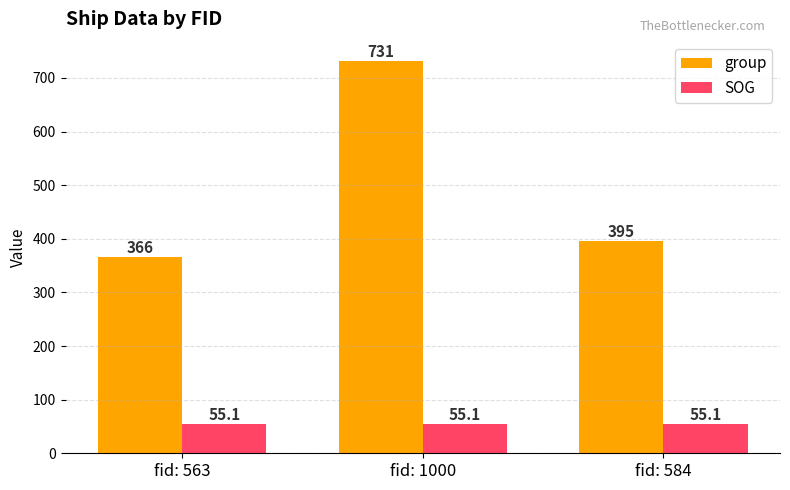

What is the highest value of the SOG series?

55.1